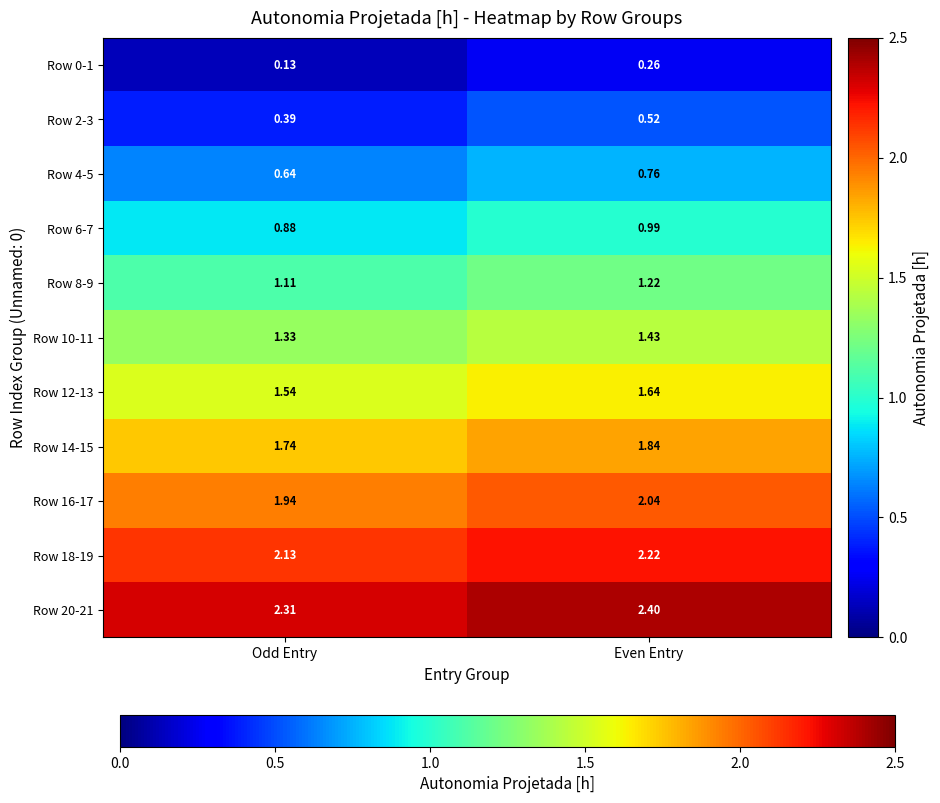

At which category is the sum across all series the highest?

Even Entry